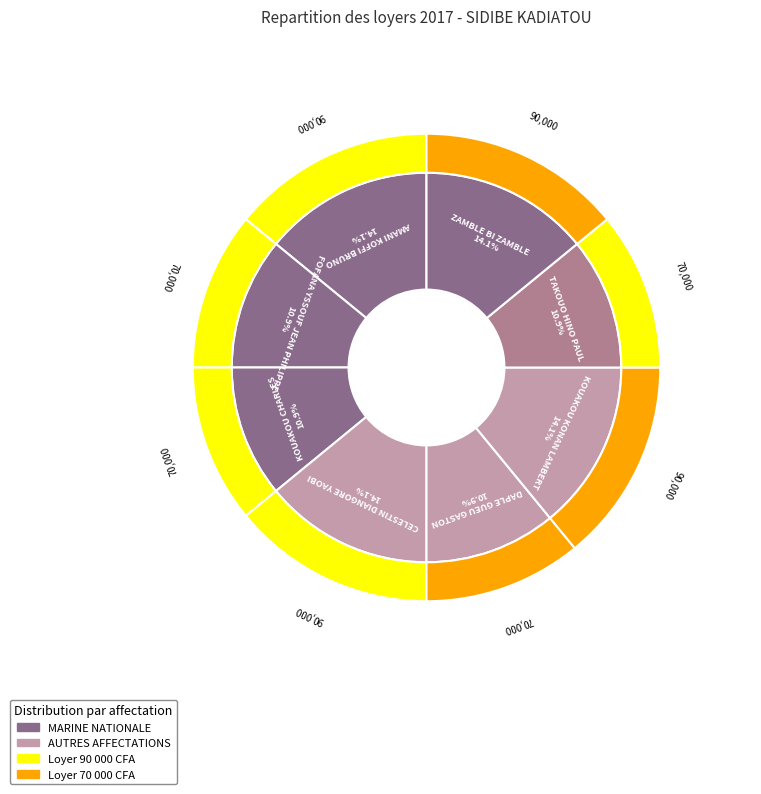

True or false: KOUAKOU KONAN LAMBERT accounts for 14% of the total.

True